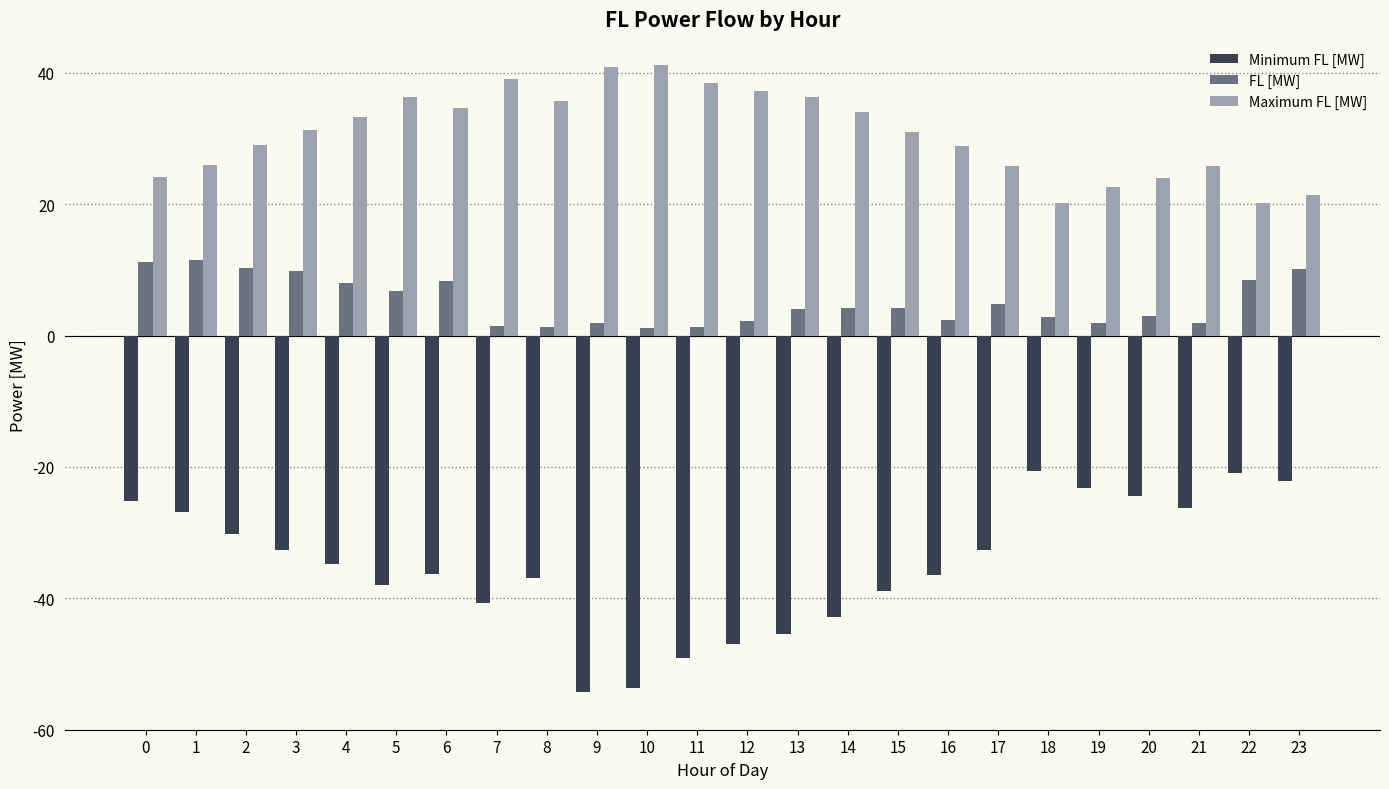

How many series are shown in this chart?

3